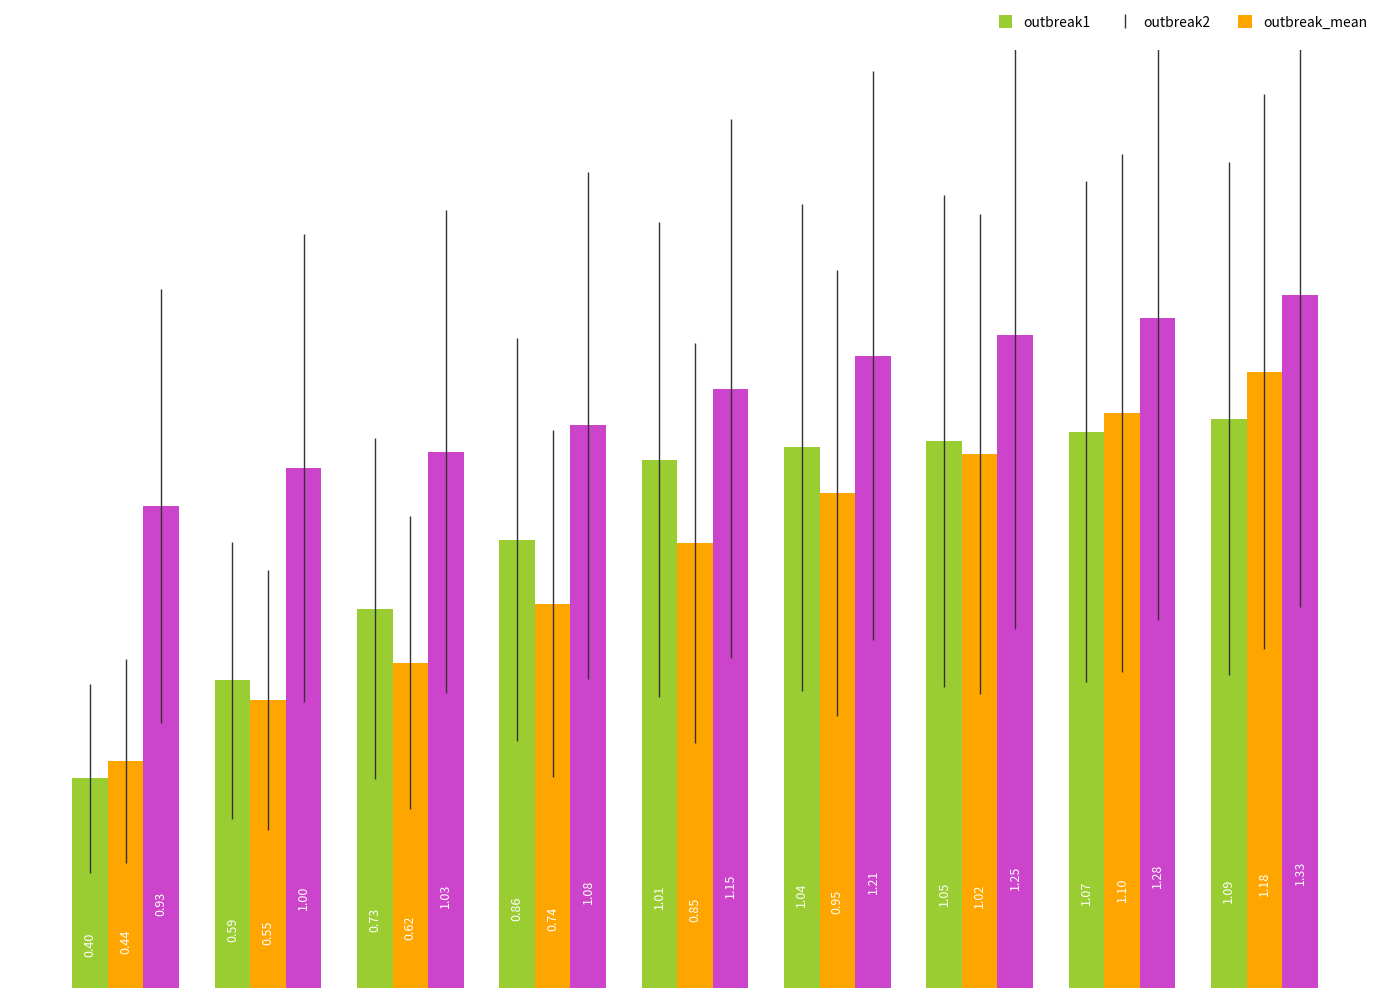

What is the sum of all outbreak2 values?

7.5